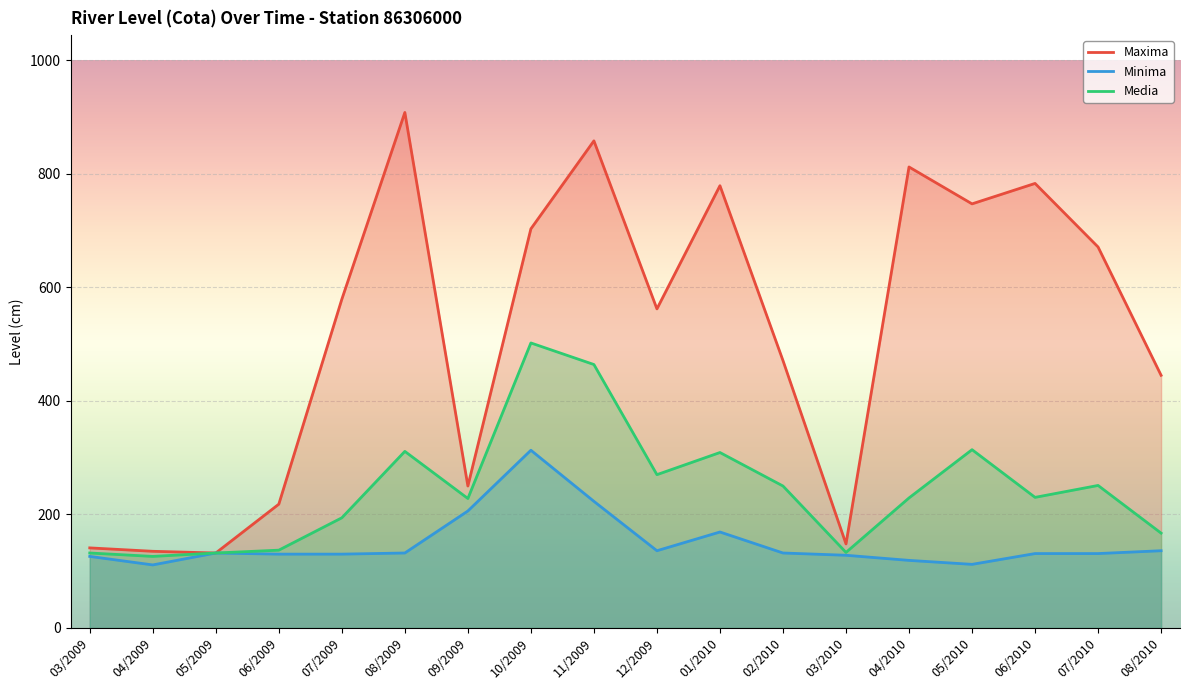

Rank the categories by Minima value from highest to lowest.

10/2009, 11/2009, 09/2009, 01/2010, 12/2009, 08/2010, 05/2009, 08/2009, 02/2010, 06/2010, 07/2010, 06/2009, 07/2009, 03/2010, 03/2009, 04/2010, 05/2010, 04/2009